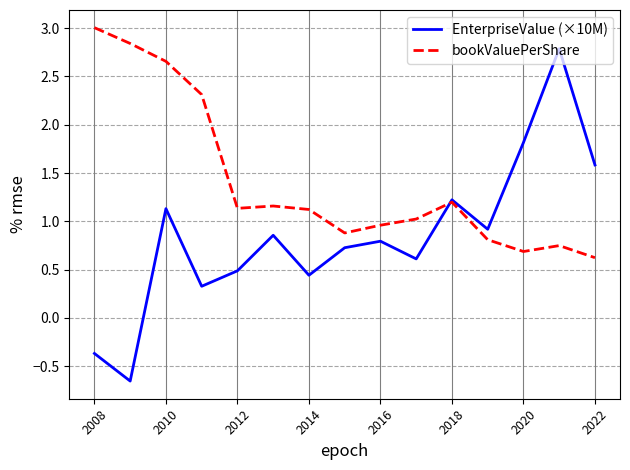

Which series has the largest total across all categories?

bookValuePerShare